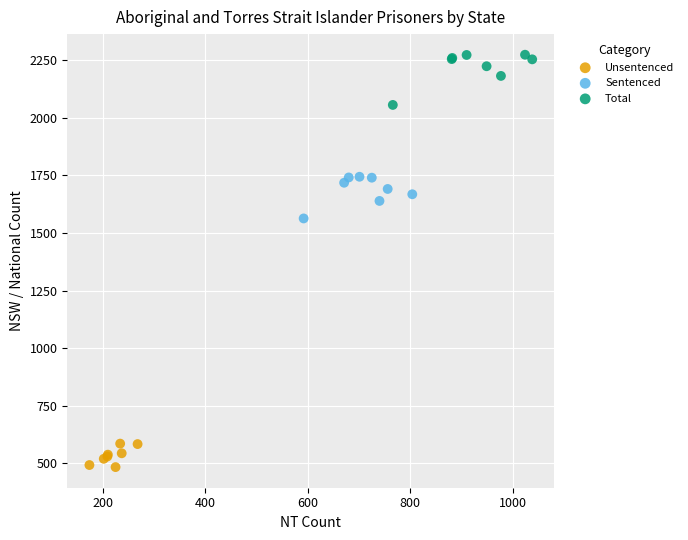

Which series reaches the maximum Y coordinate?

Total